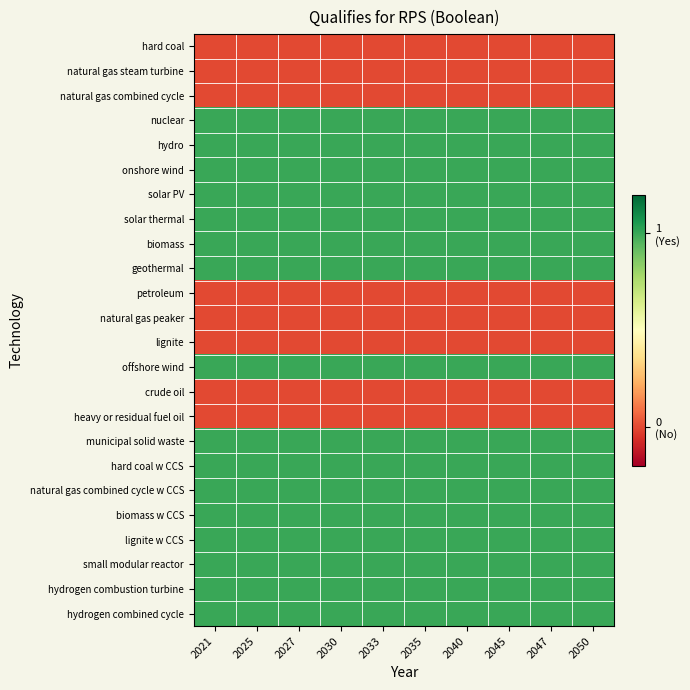

What is the spread (max minus min) of values at 2035?

1